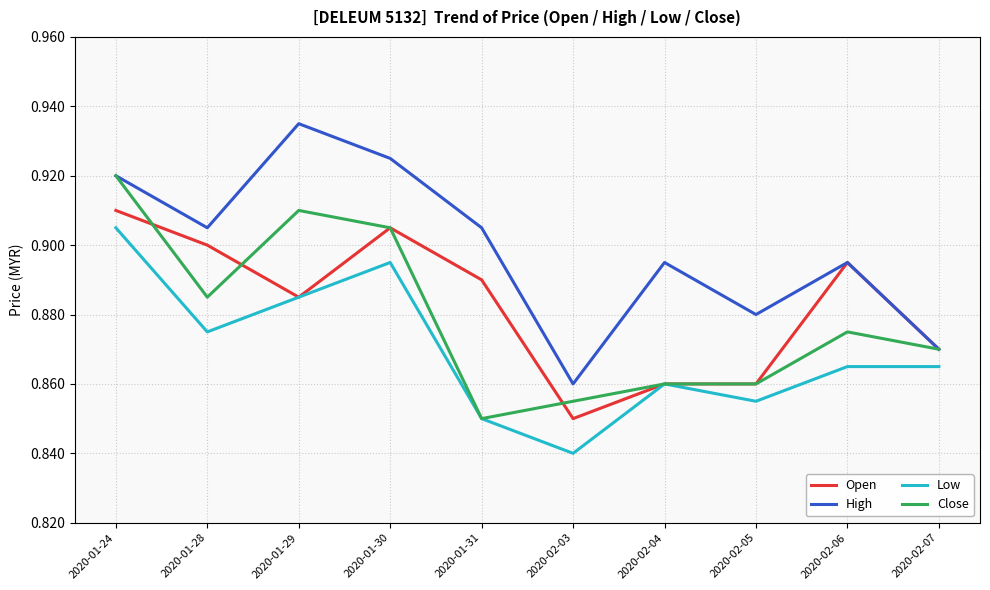

Where is Low nearest to the value 0?

2020-02-03